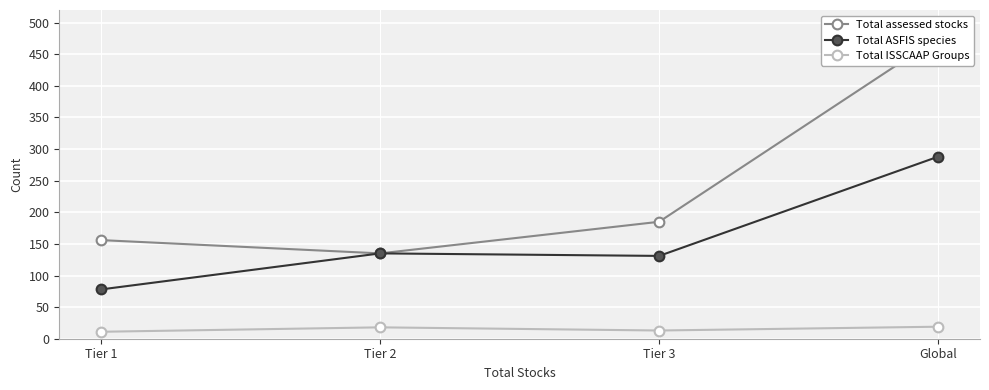

How many interior local valleys does the Total ISSCAAP Groups series have?

1